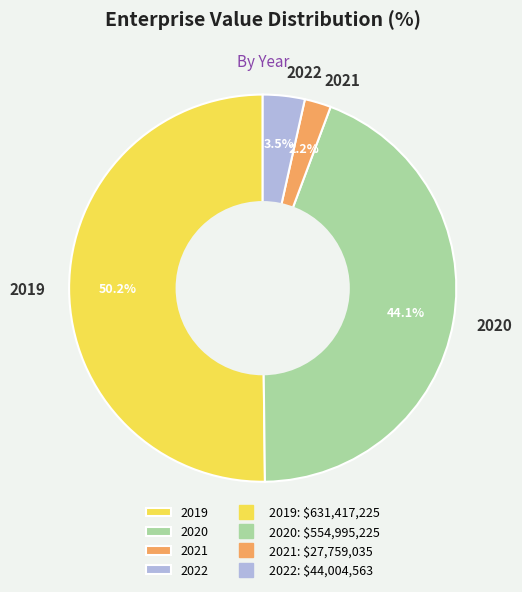

To the nearest percent, what is the average slice percentage?

25%